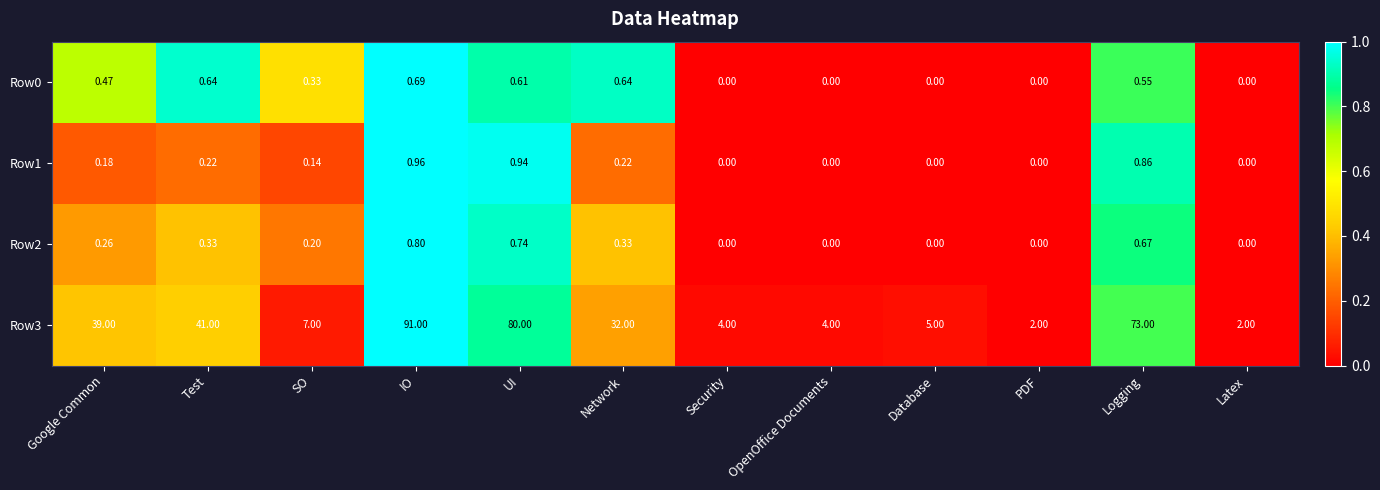

Where is Row3 nearest to the value 46?

Test